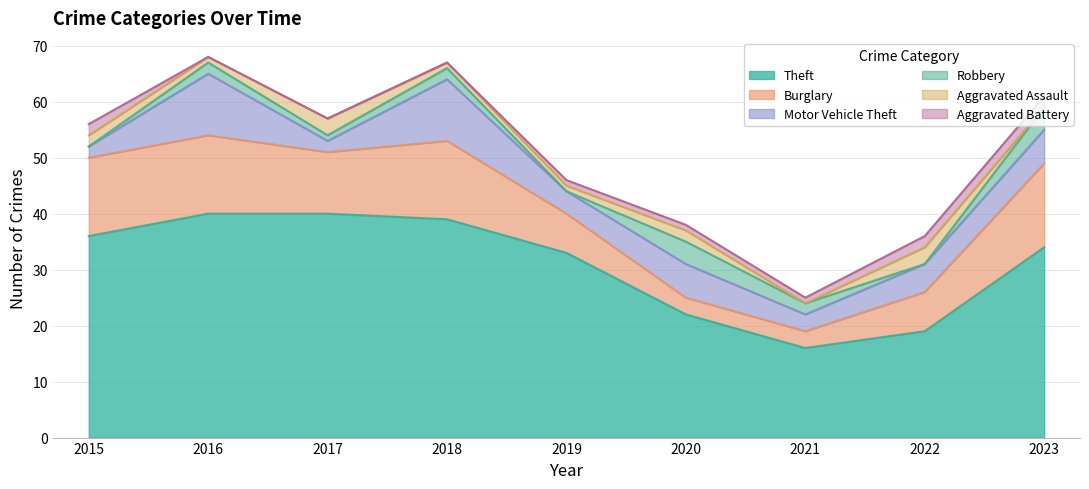

Between 2016 and 2020, which series saw the biggest shift?

Theft